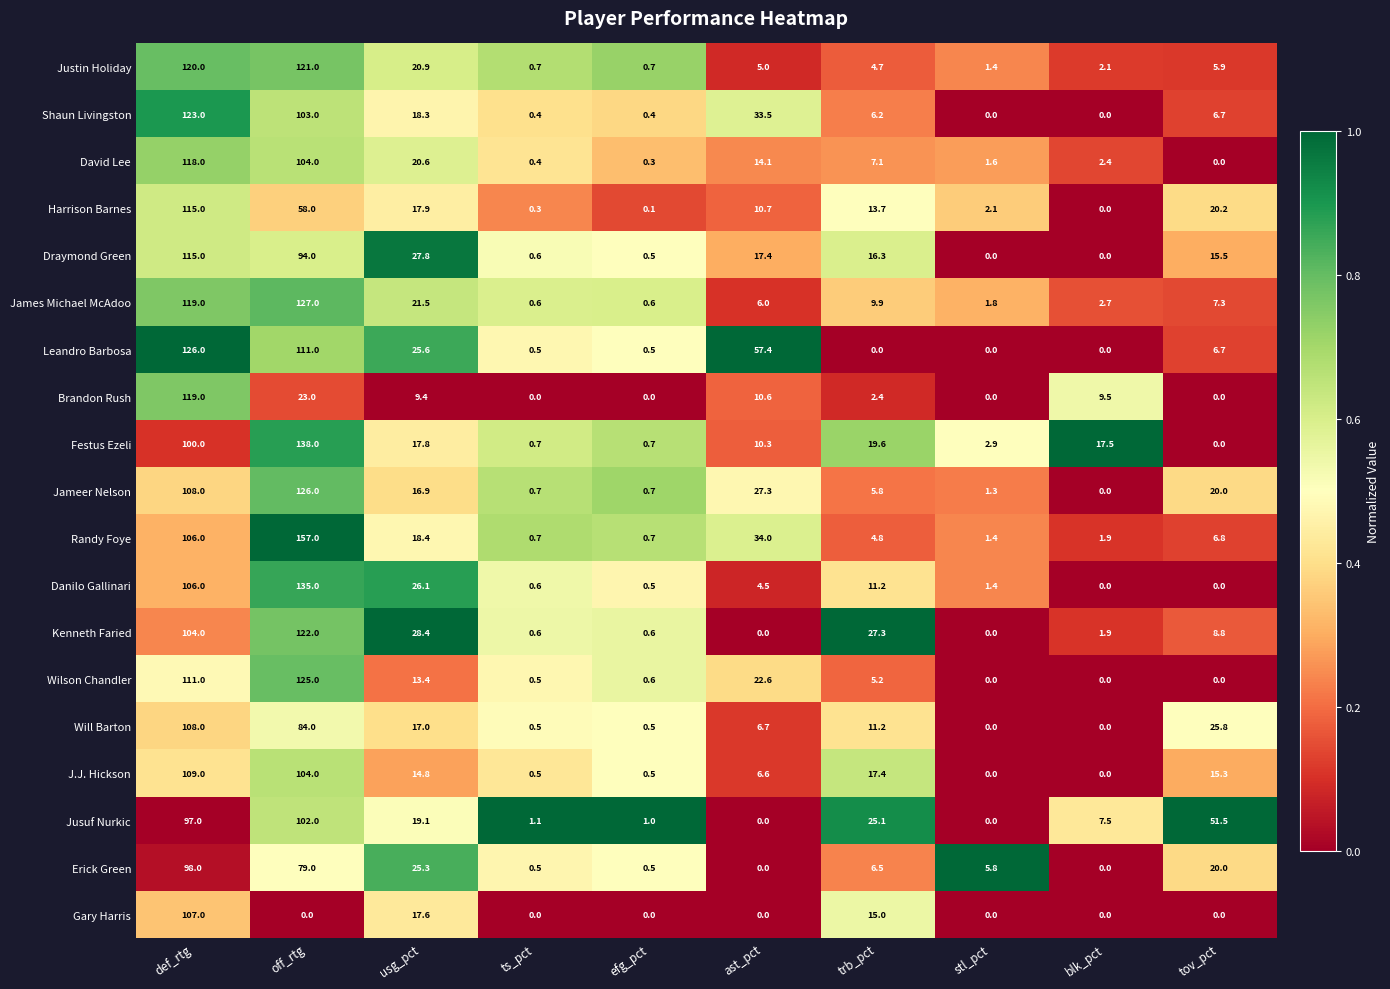

The value of Gary Harris at ast_pct is -60.1. True or false?

False